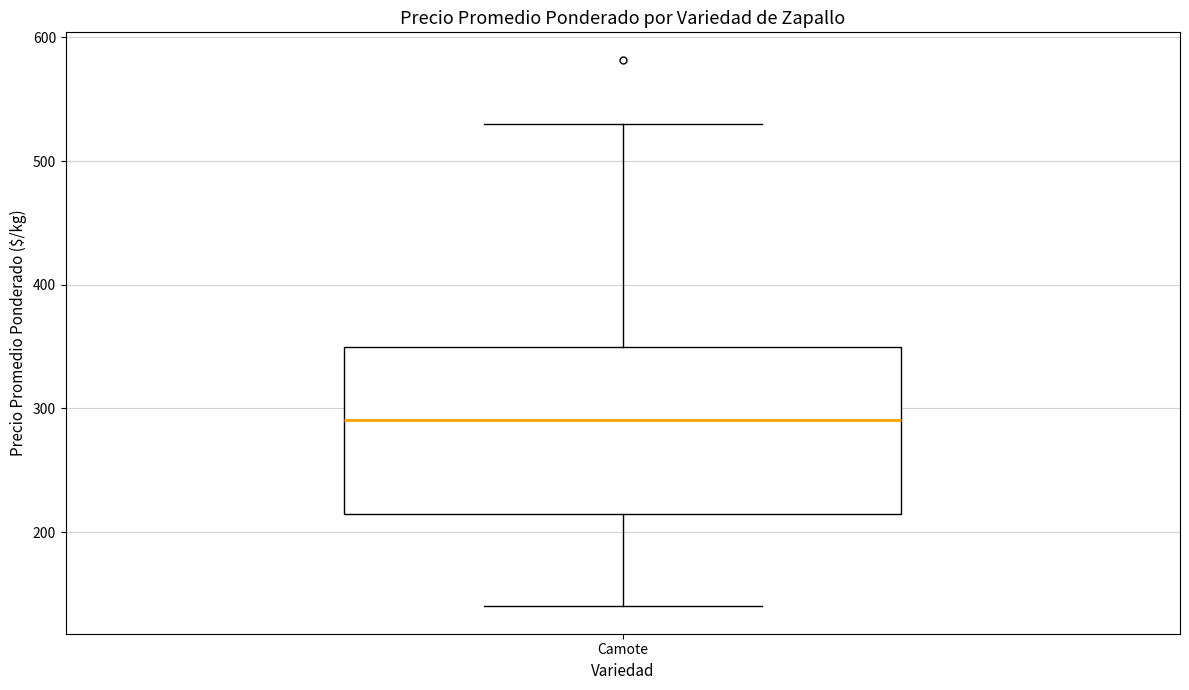

Transcribe this box plot: give where the median line is, the range the box spans, and where the two whiskers end, as read against the y-axis. The values are not printed on the chart, so give them approximately, as read against the axis.

median 290, box 220 to 350, whiskers 140 to 530